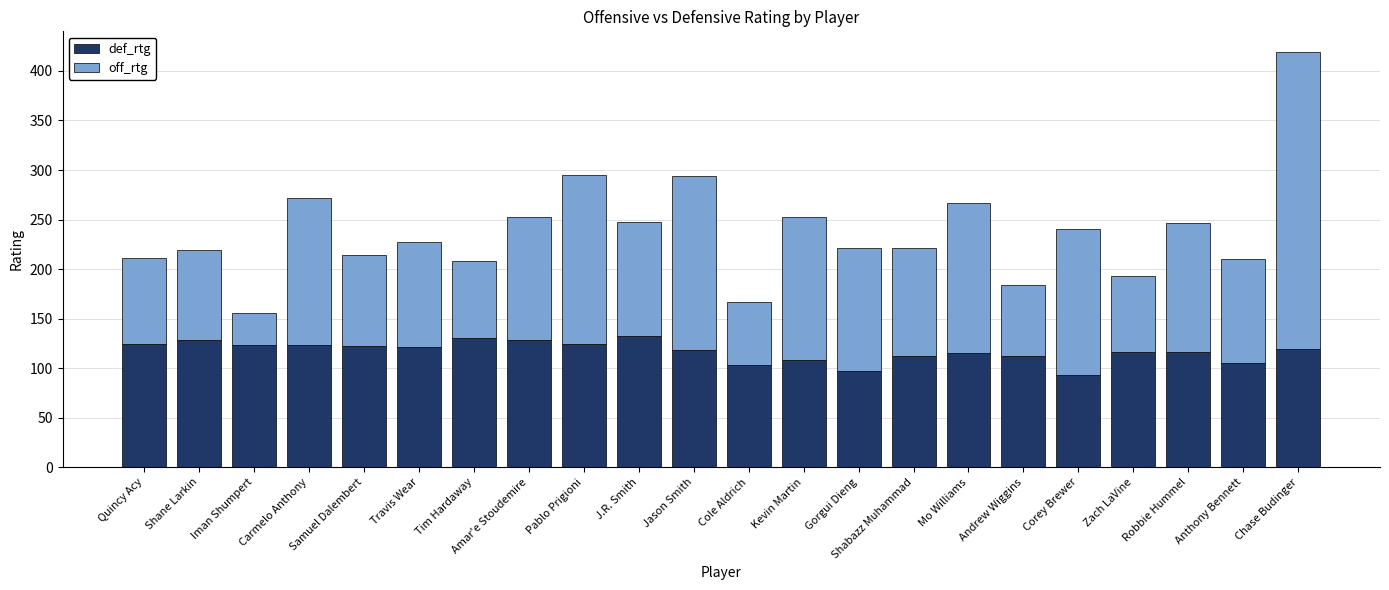

What is the sum of the def_rtg values at Samuel Dalembert and Travis Wear?

243